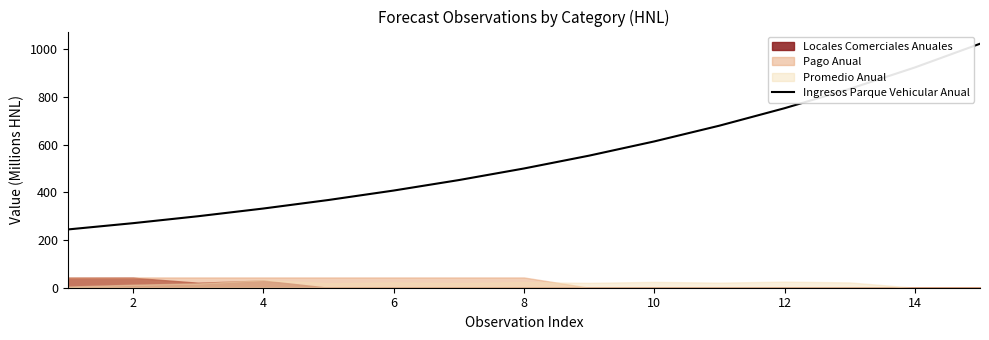

Count the number of values greater than 499.

8